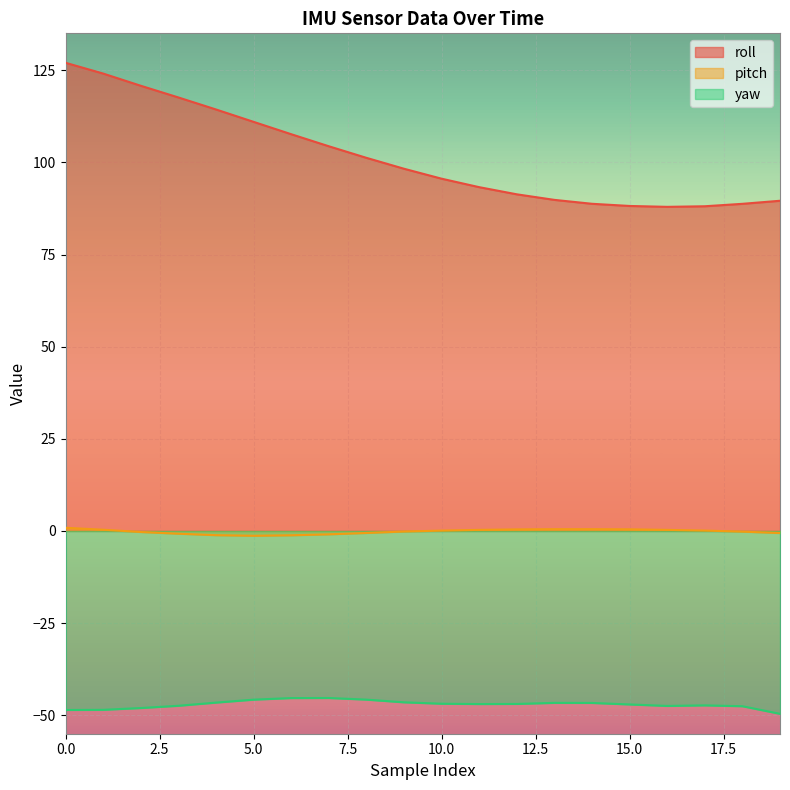

How many data points in pitch are above 0?

10